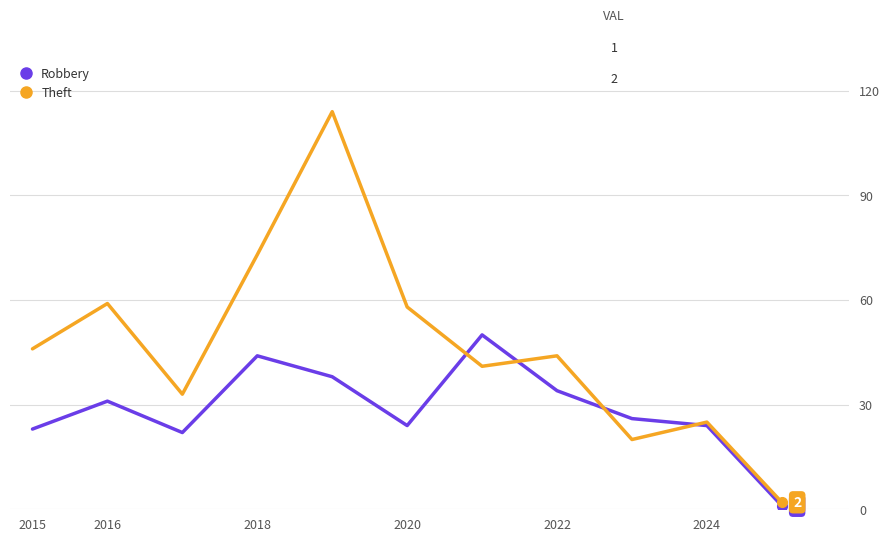

What are all the series names shown in the legend?

Robbery, Theft